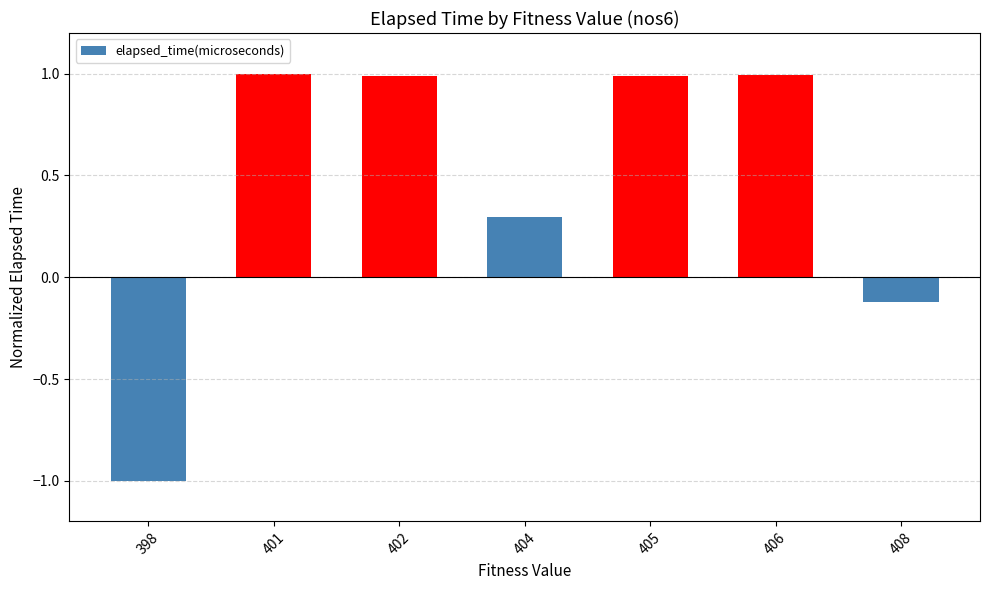

What is the smallest value displayed?

-1.0